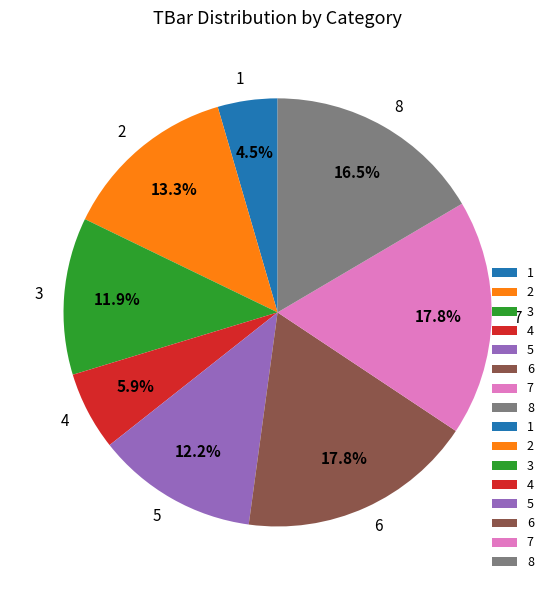

What is the ratio of the value at 8 to the value at 2?

1.2